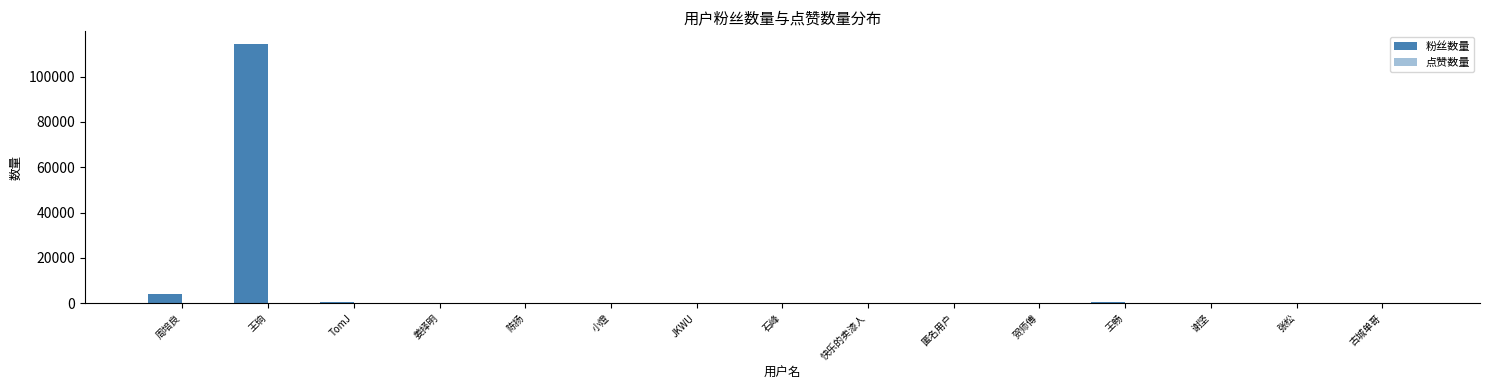

Count the number of categories in the chart.

15